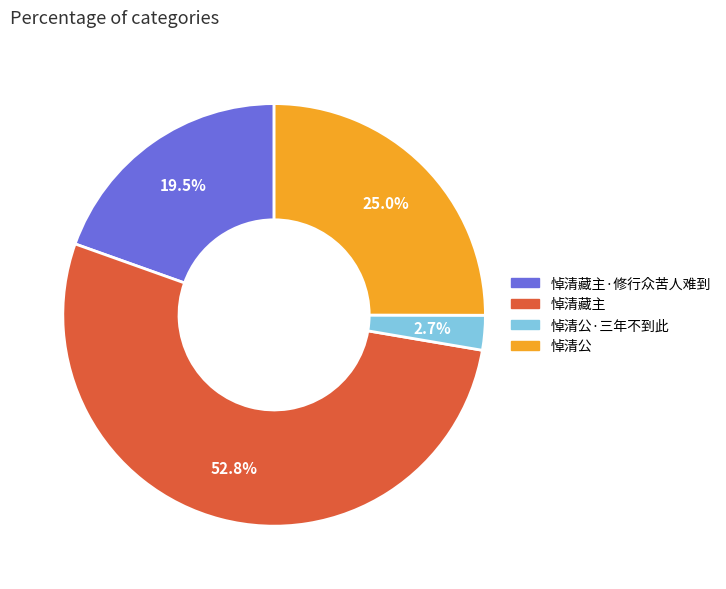

Is there a majority slice in this chart?

Yes